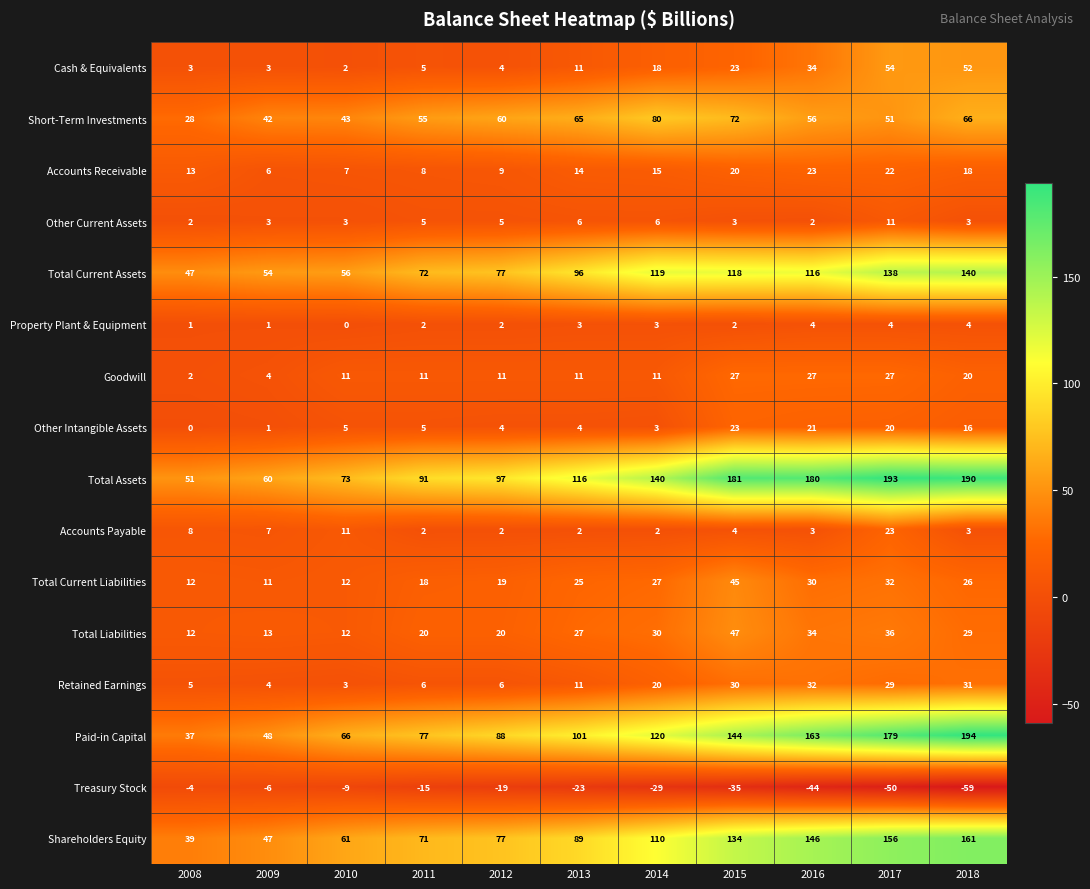

What is the sum of all Goodwill values?

162